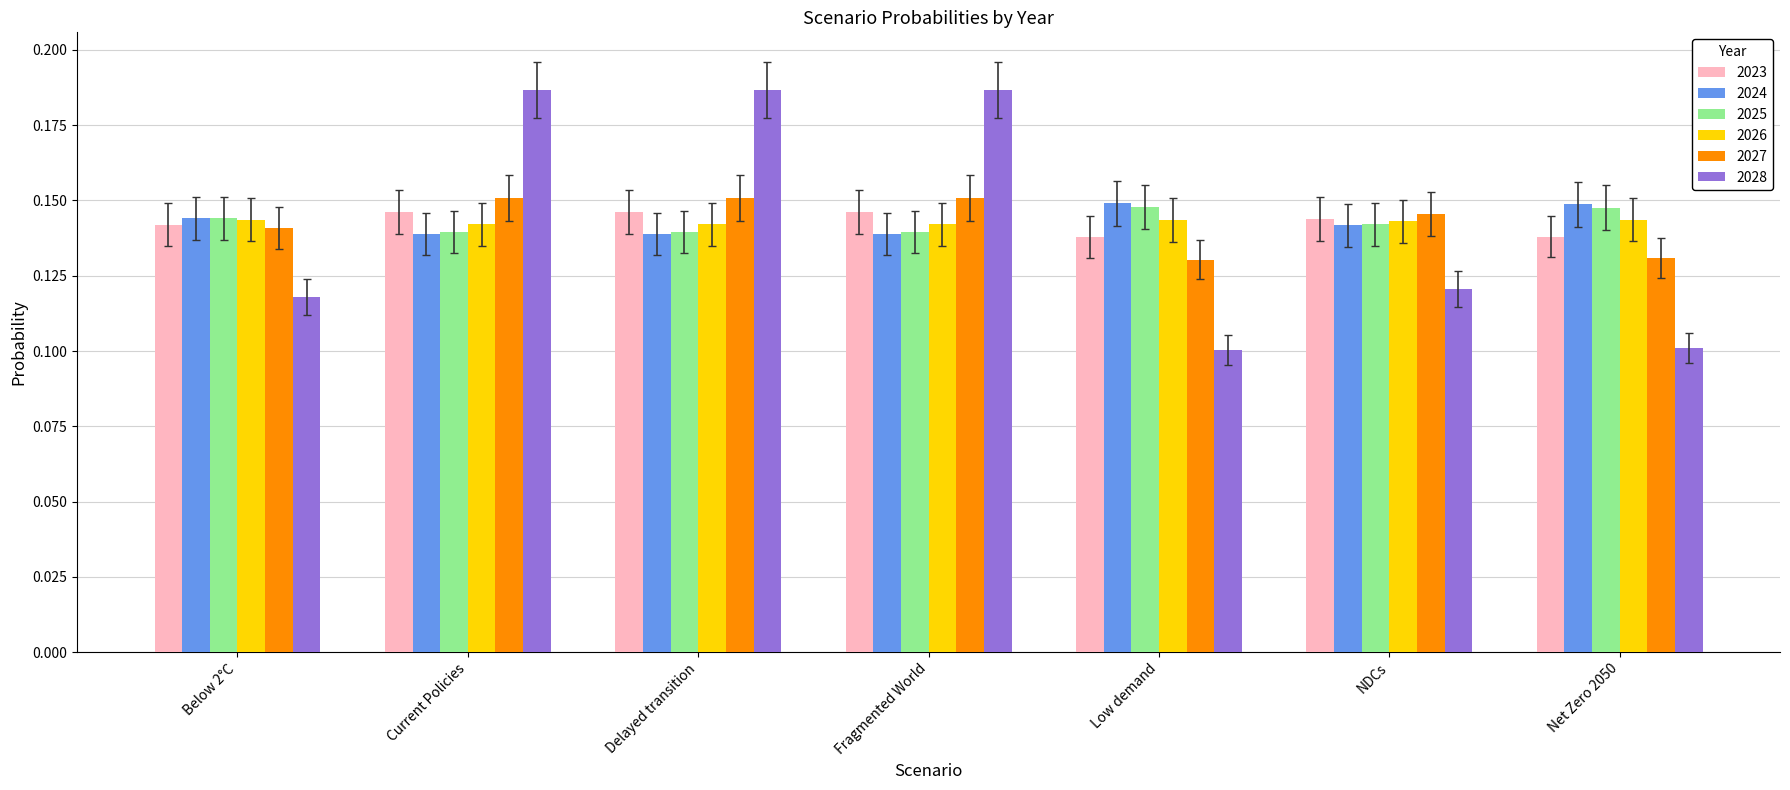

What are all the series names shown in the legend?

2023, 2024, 2025, 2026, 2027, 2028